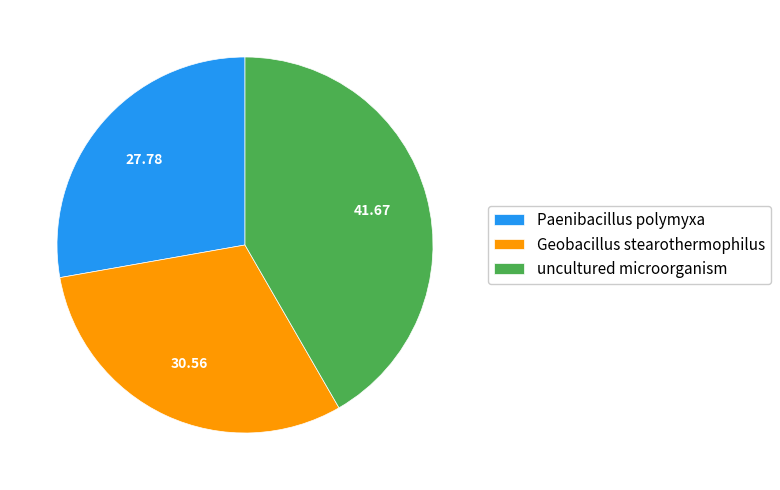

Between uncultured microorganism and Geobacillus stearothermophilus, which is larger?

uncultured microorganism